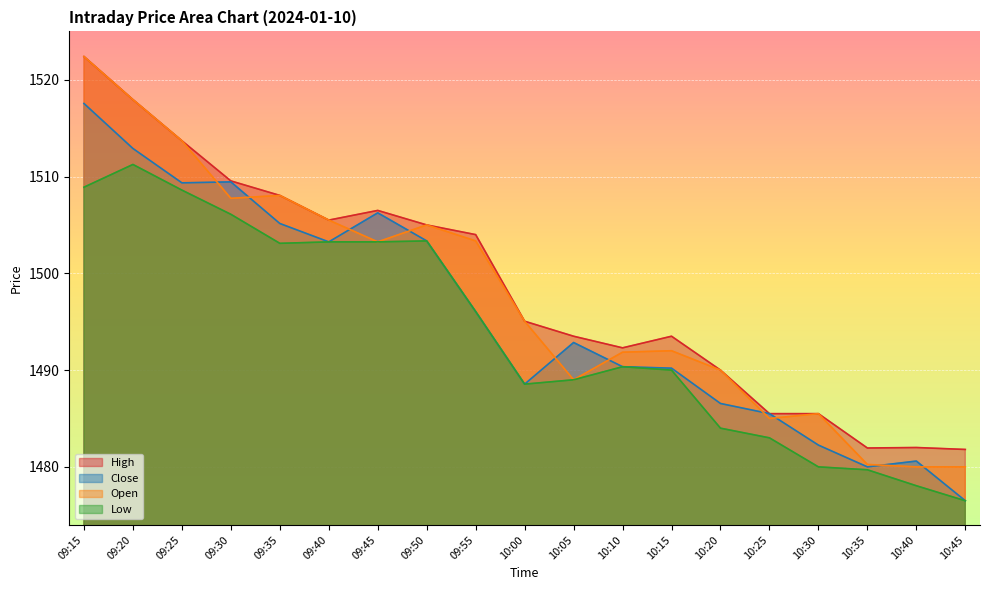

Where is the first local maximum for Close?

09:30